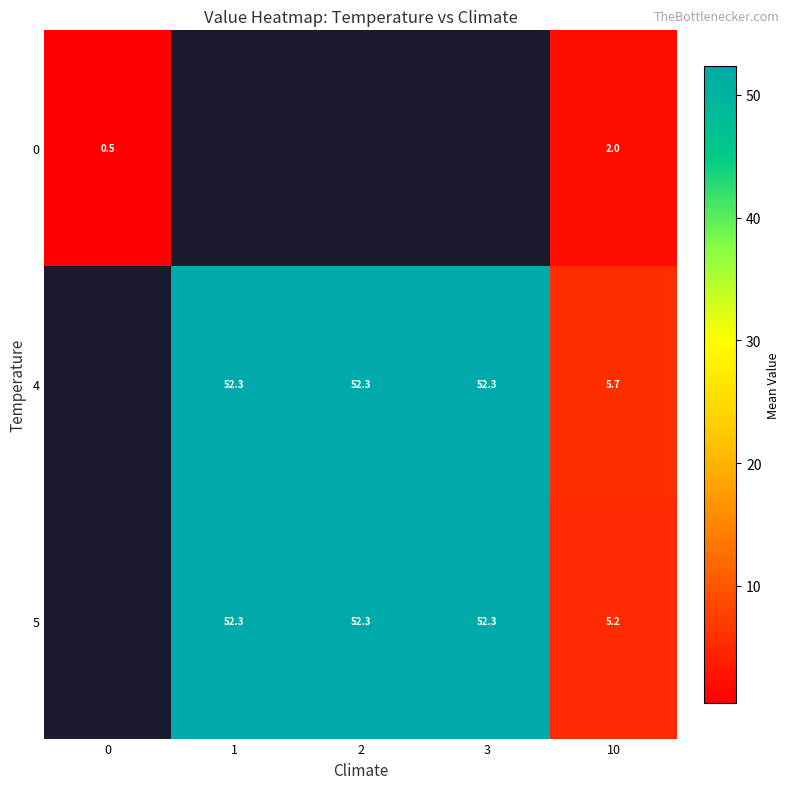

Is the value of 4 at 10 greater than the value of 5 at 1?

No